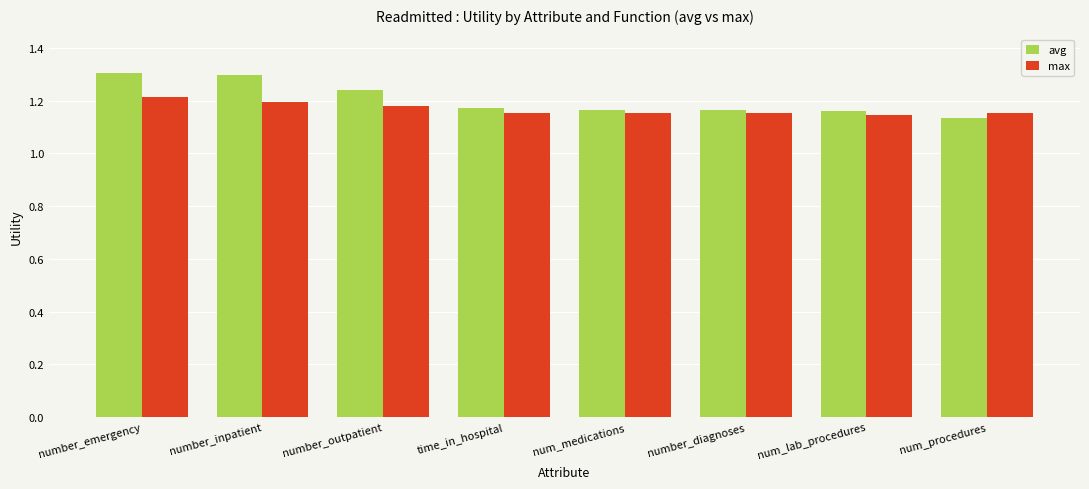

What is the sum of all max values?

9.4